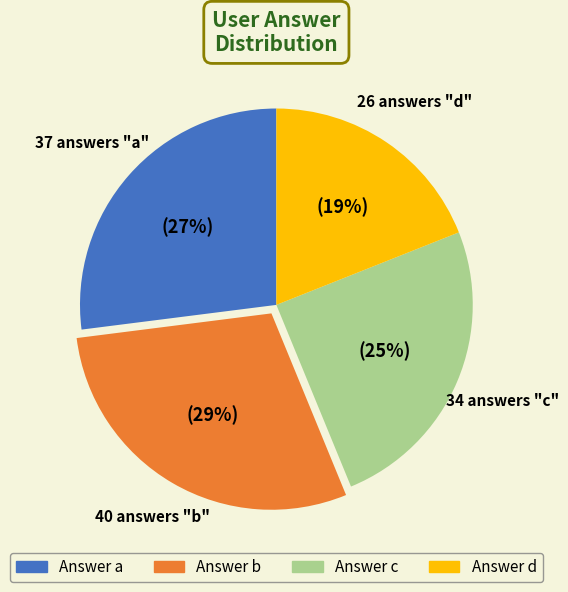

Is there a majority slice in this chart?

No